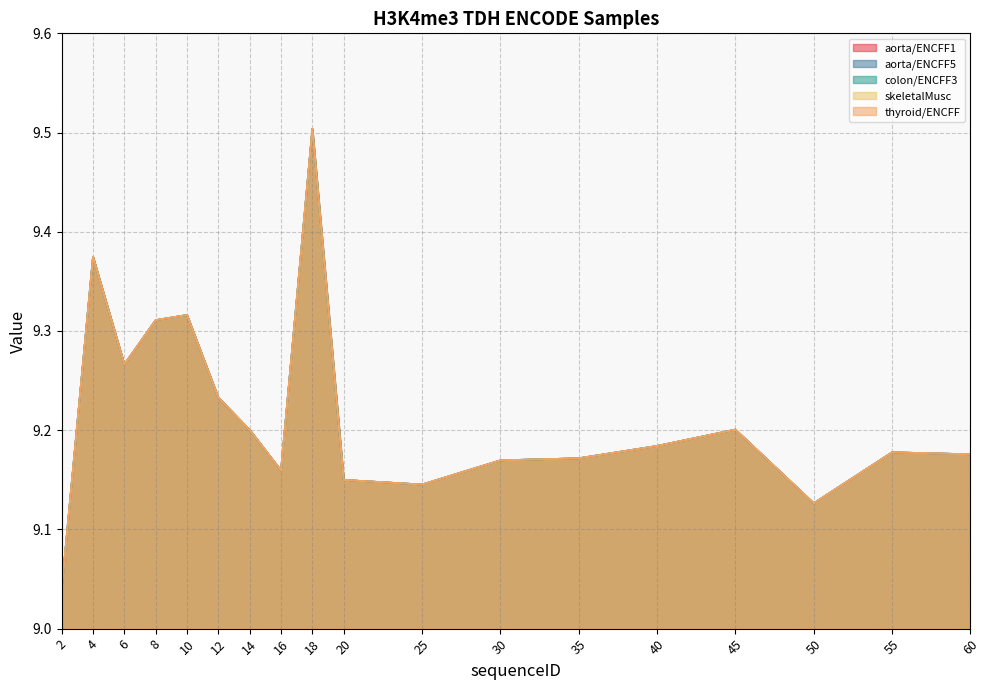

What is the value of the colon/ENCFF3 point at the 8th from the left?

9.2